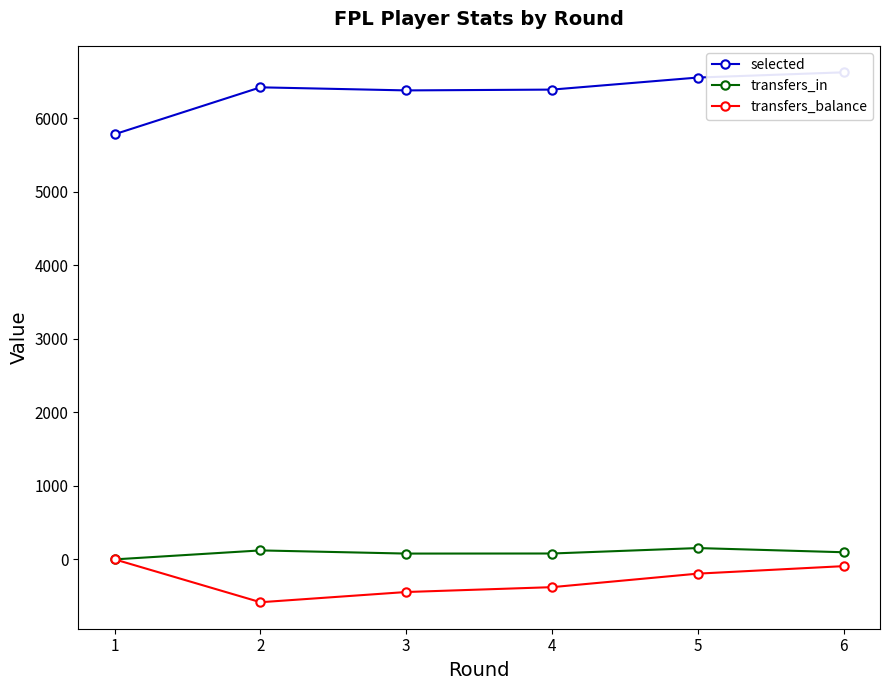

True or false: transfers_balance has a value of -583 at 2.

True